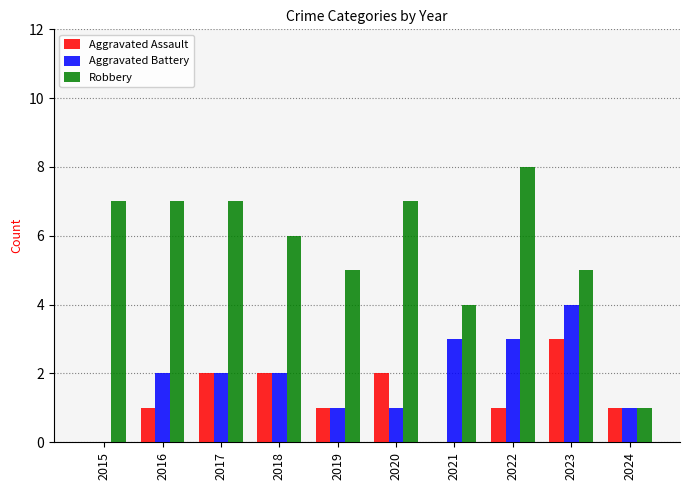

What is the total value across all series at 2017?

11